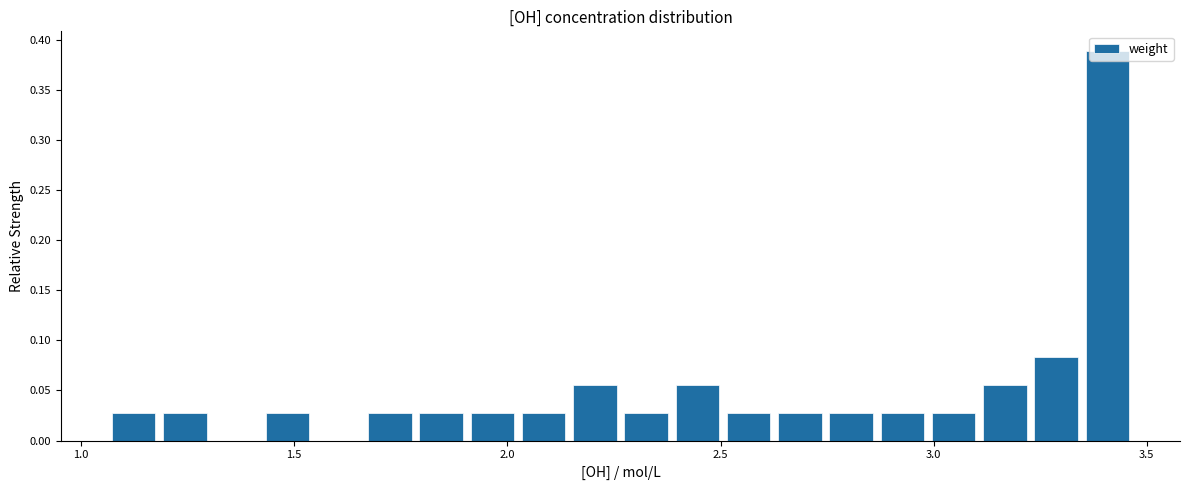

Read against the x-axis, roughly where is the centre of the tallest bar?

3.40